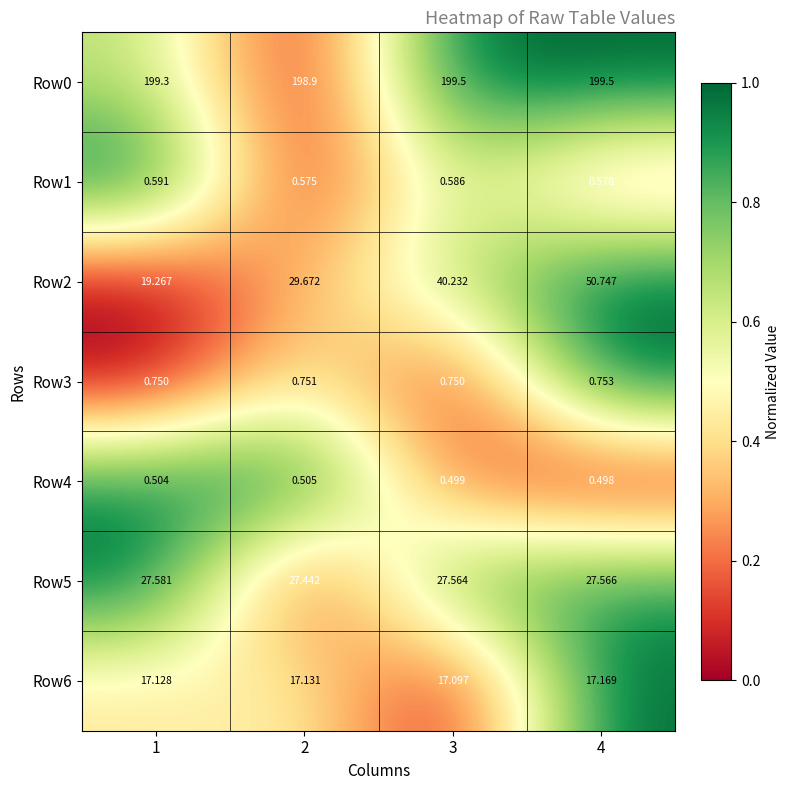

Is the value of Row2 at 2 greater than the value of Row3 at 4?

Yes